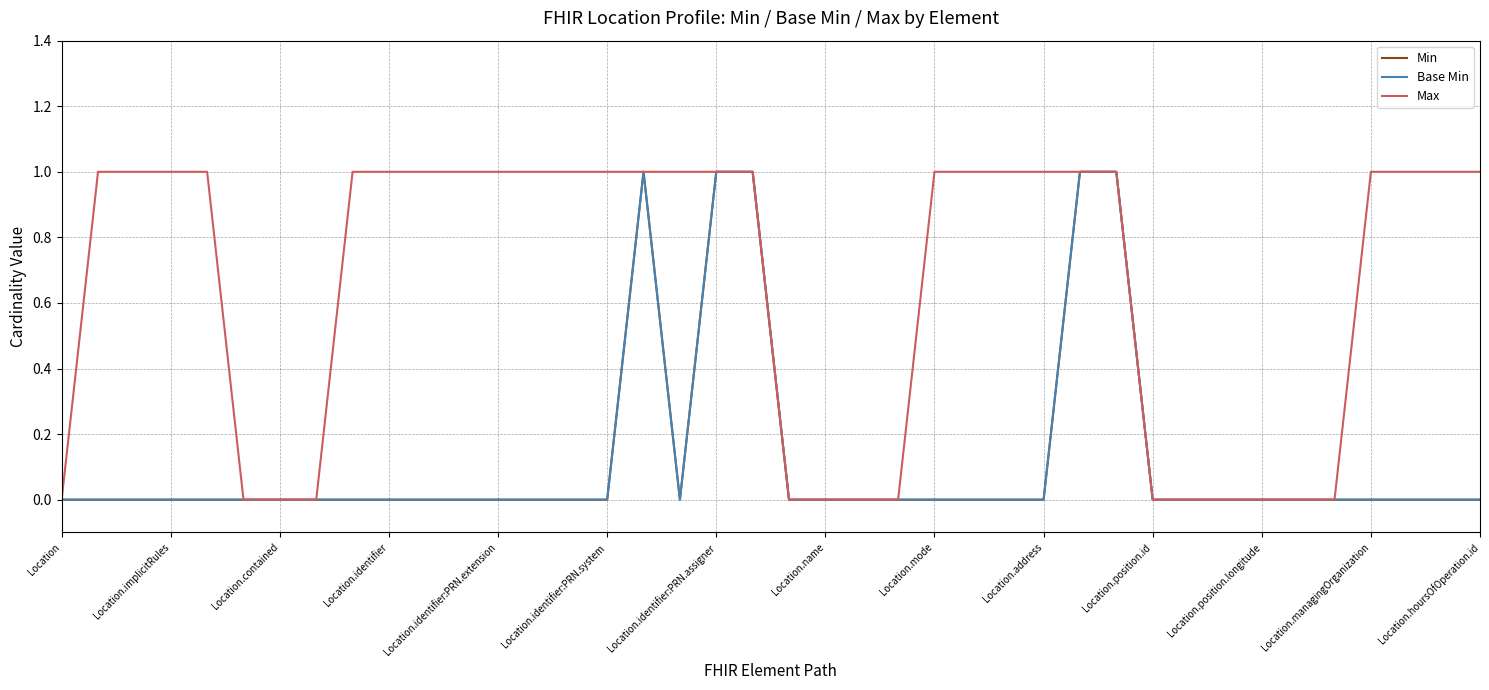

What is the greatest value displayed?

1